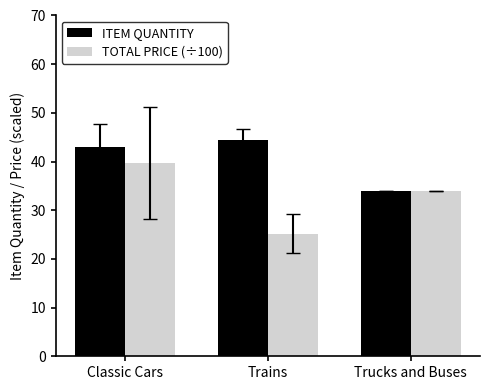

What is the difference between the maximum and minimum values in the TOTAL PRICE (÷100) series?

14.5